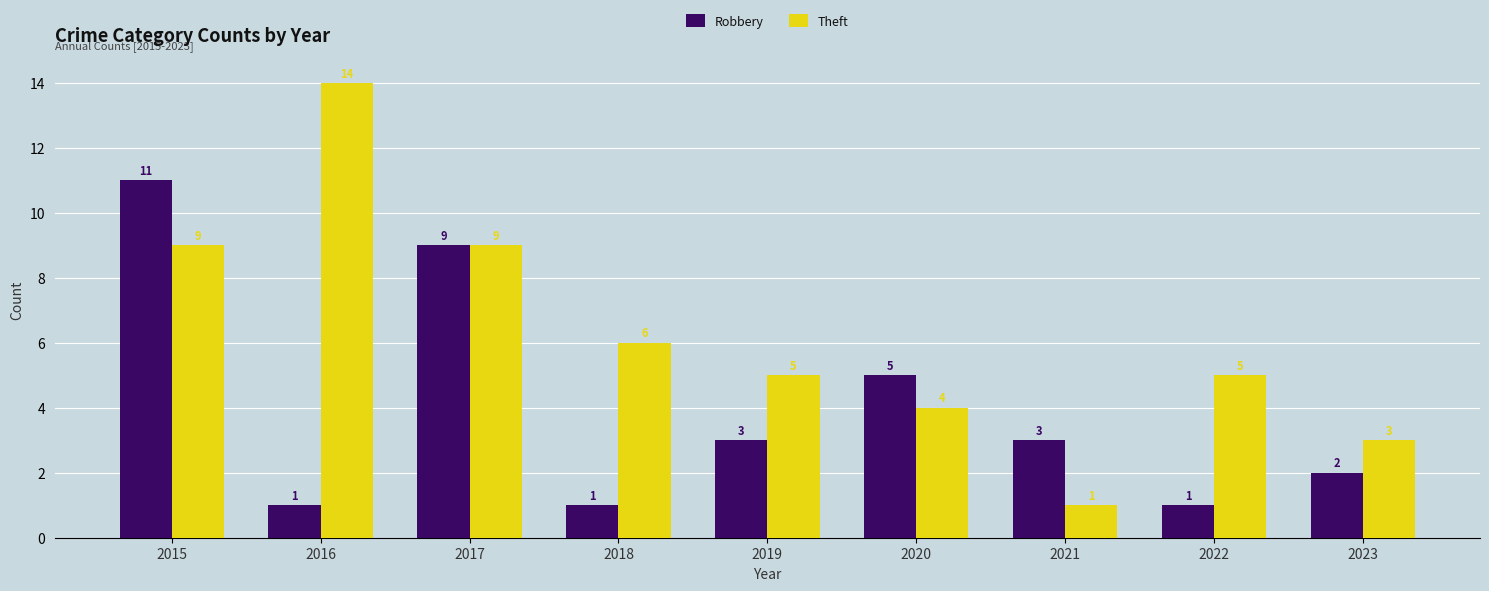

True or false: Robbery has a value of 18 at 2015.

False